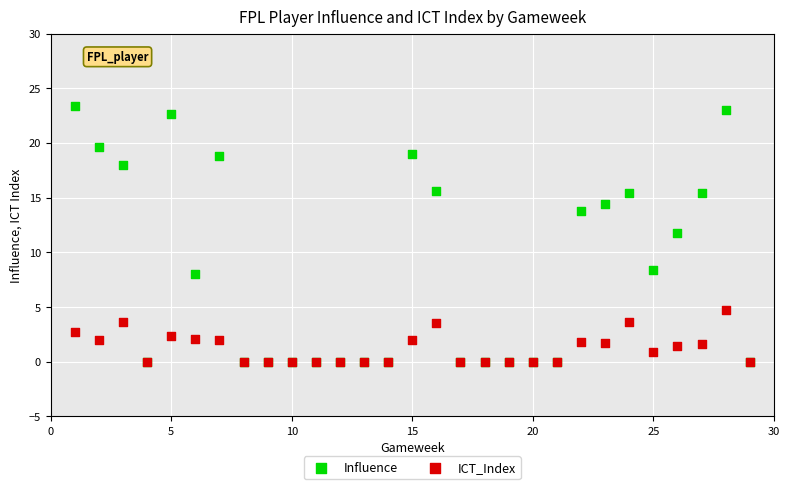

Which series has the largest Y range (max minus min)?

Influence